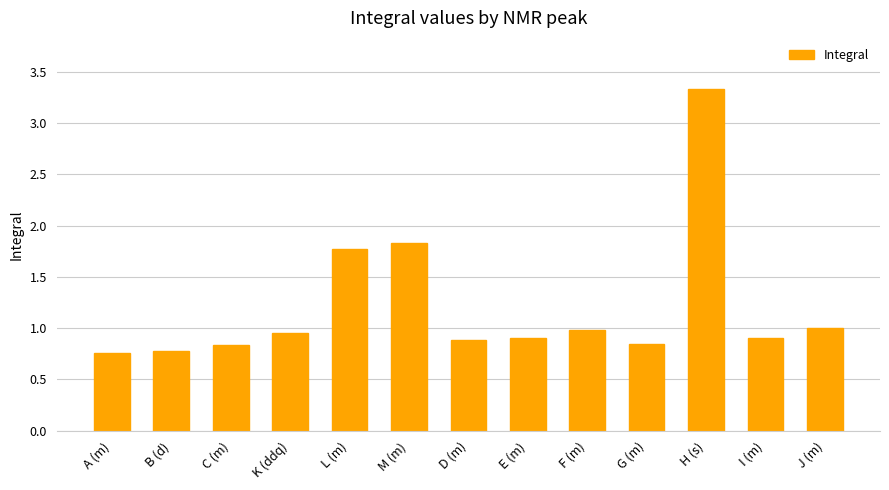

True or false: the data shows 1.8 at L (m).

True